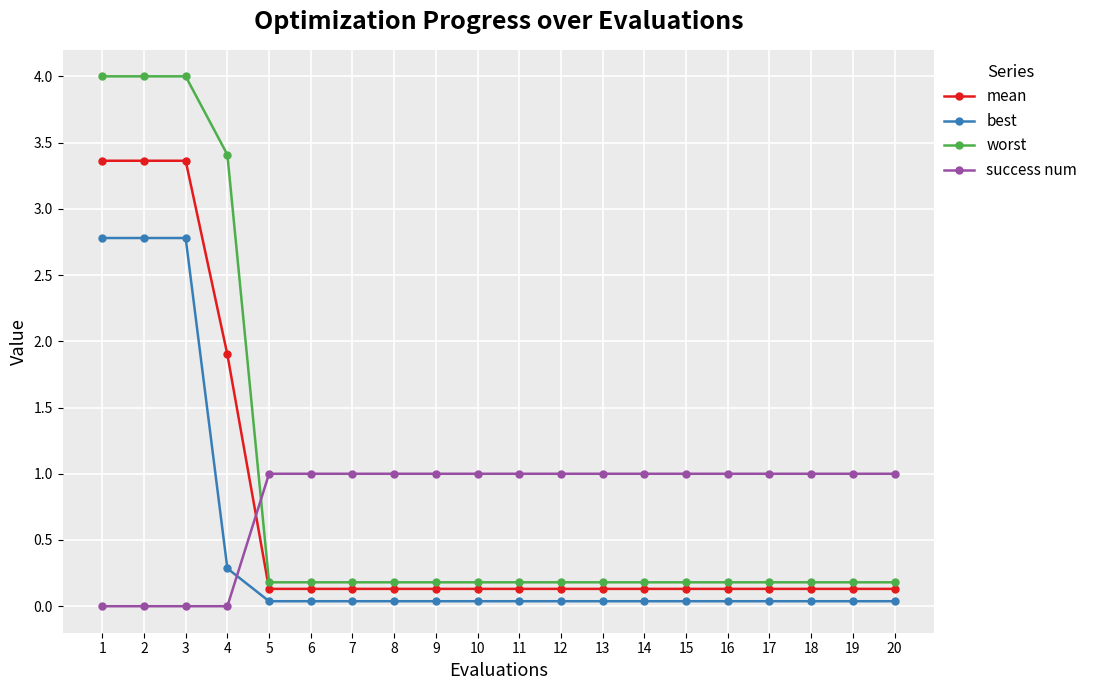

Rank the series by their maximum value, from lowest to highest.

success num, best, mean, worst